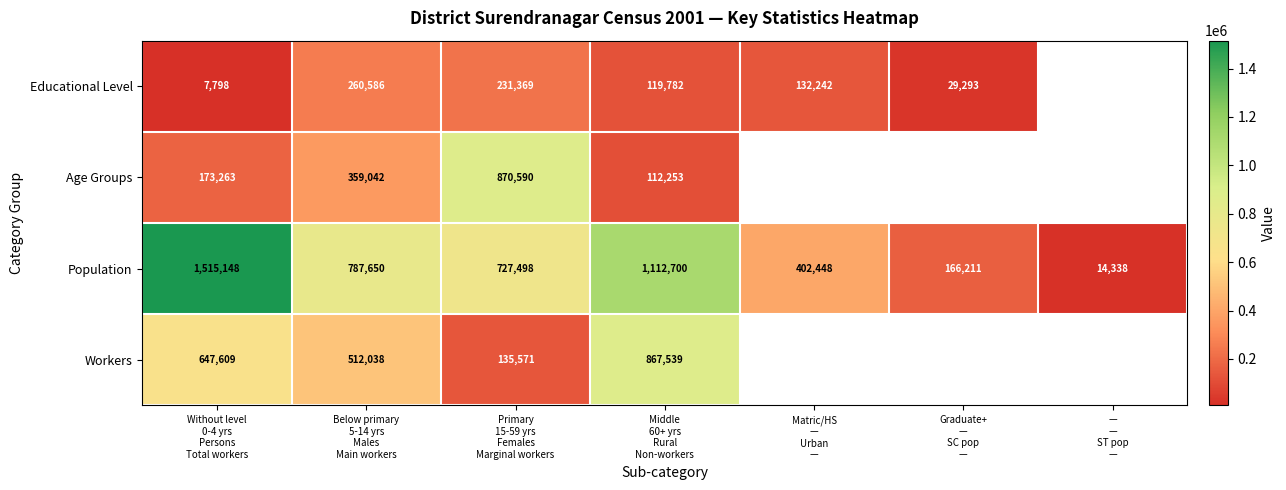

What is the greatest value displayed?

1515148.0